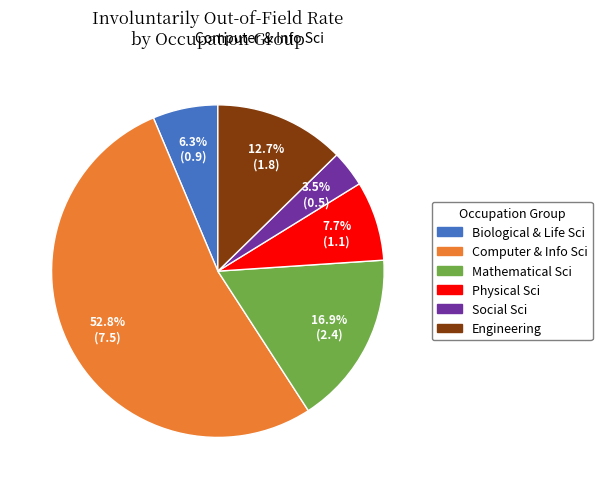

How many segments does this pie chart have?

6